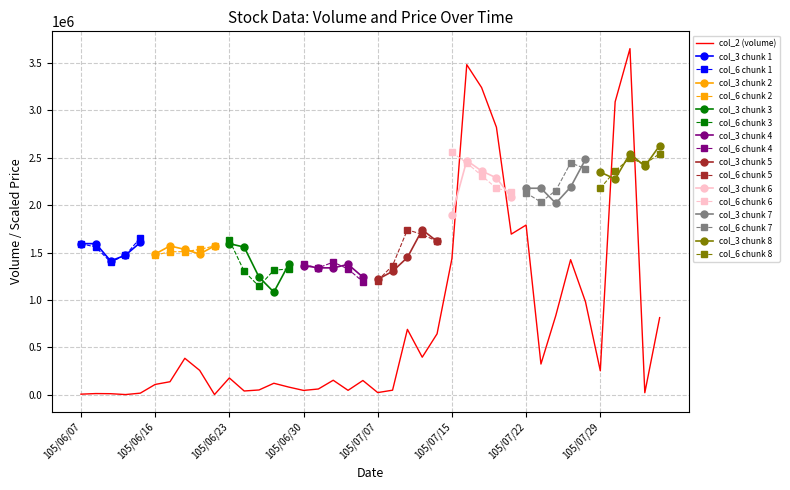

Which series ends up on top after the final intersection of col_6 and col_3?

col_3